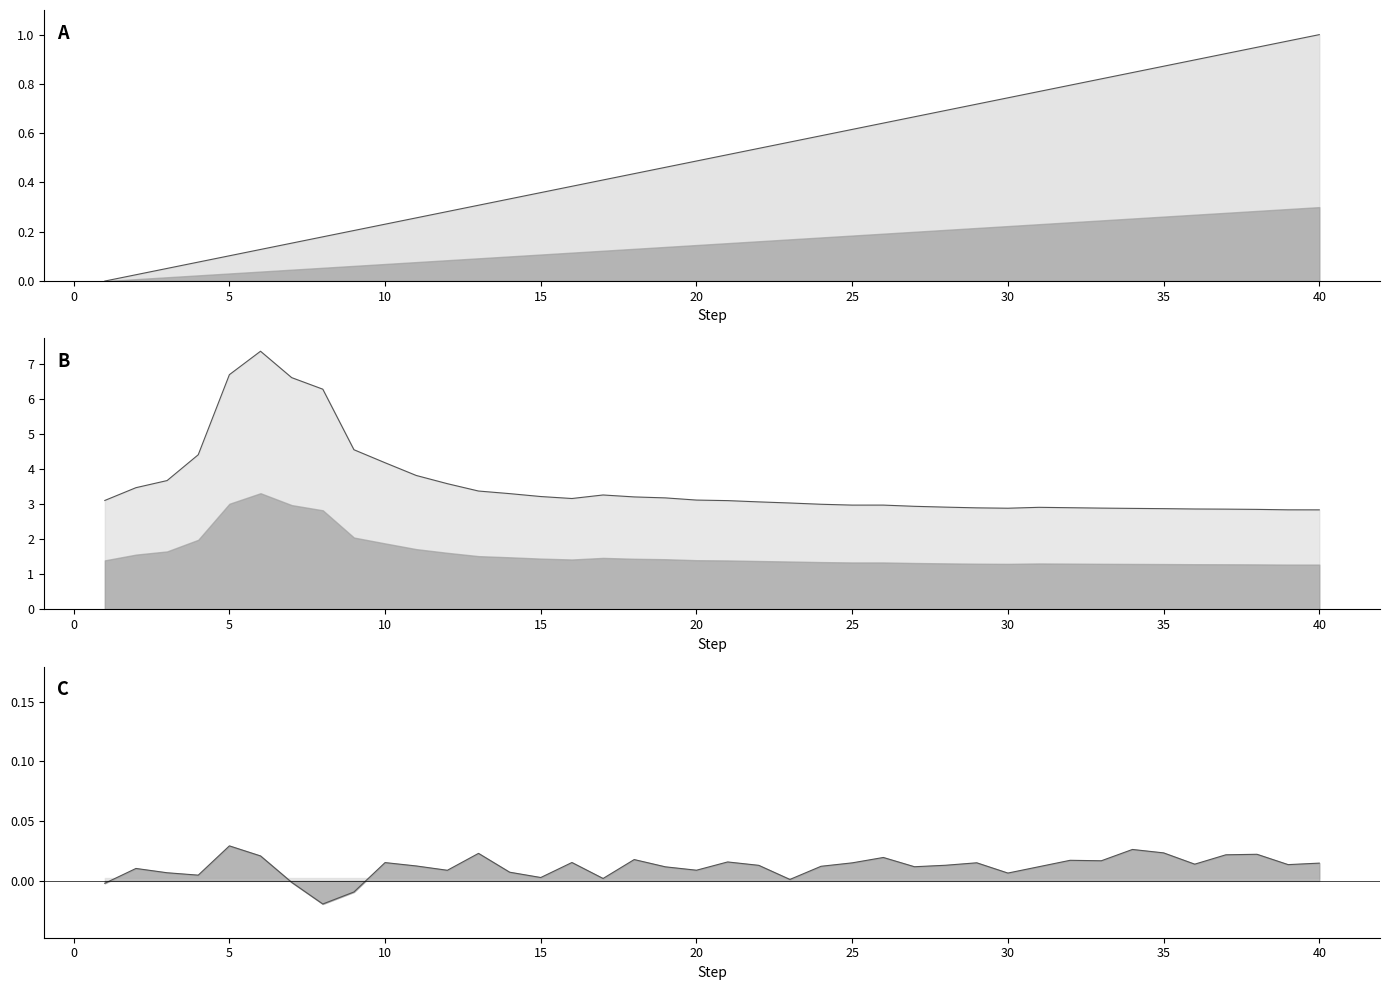

The value of pocid (centered) at 35 is -0.0. True or false?

False